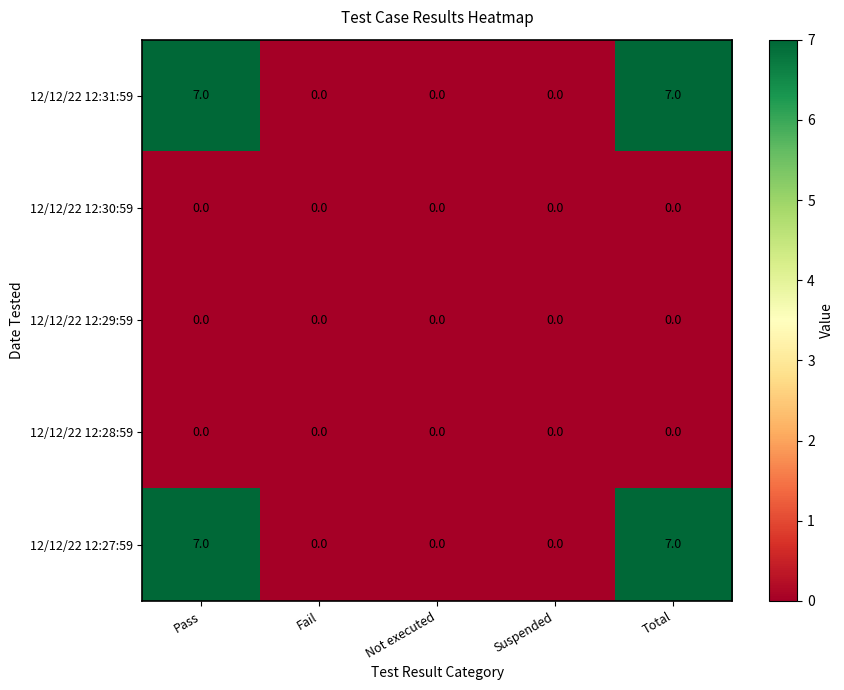

What is the spread (max minus min) of values at Pass?

7